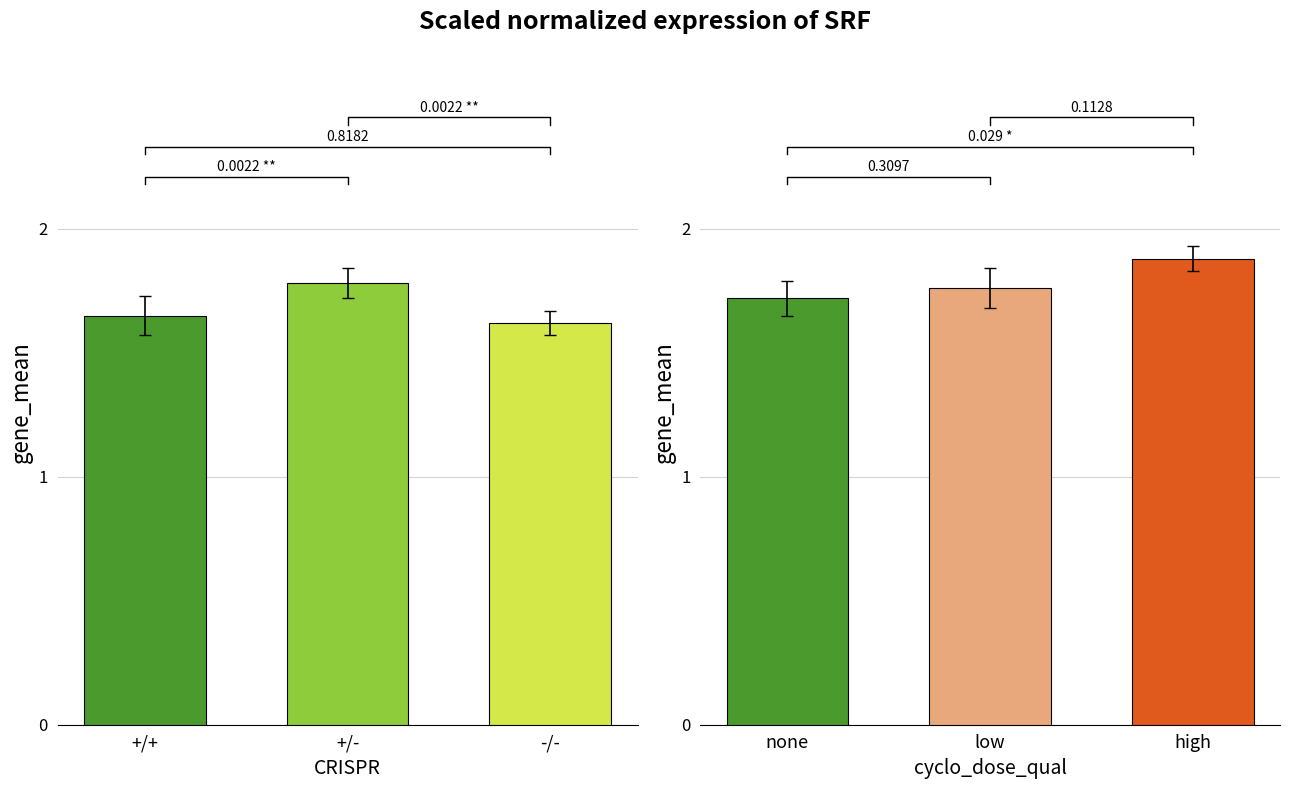

The CRISPR series shows 1.8 at +/-. True or false?

True